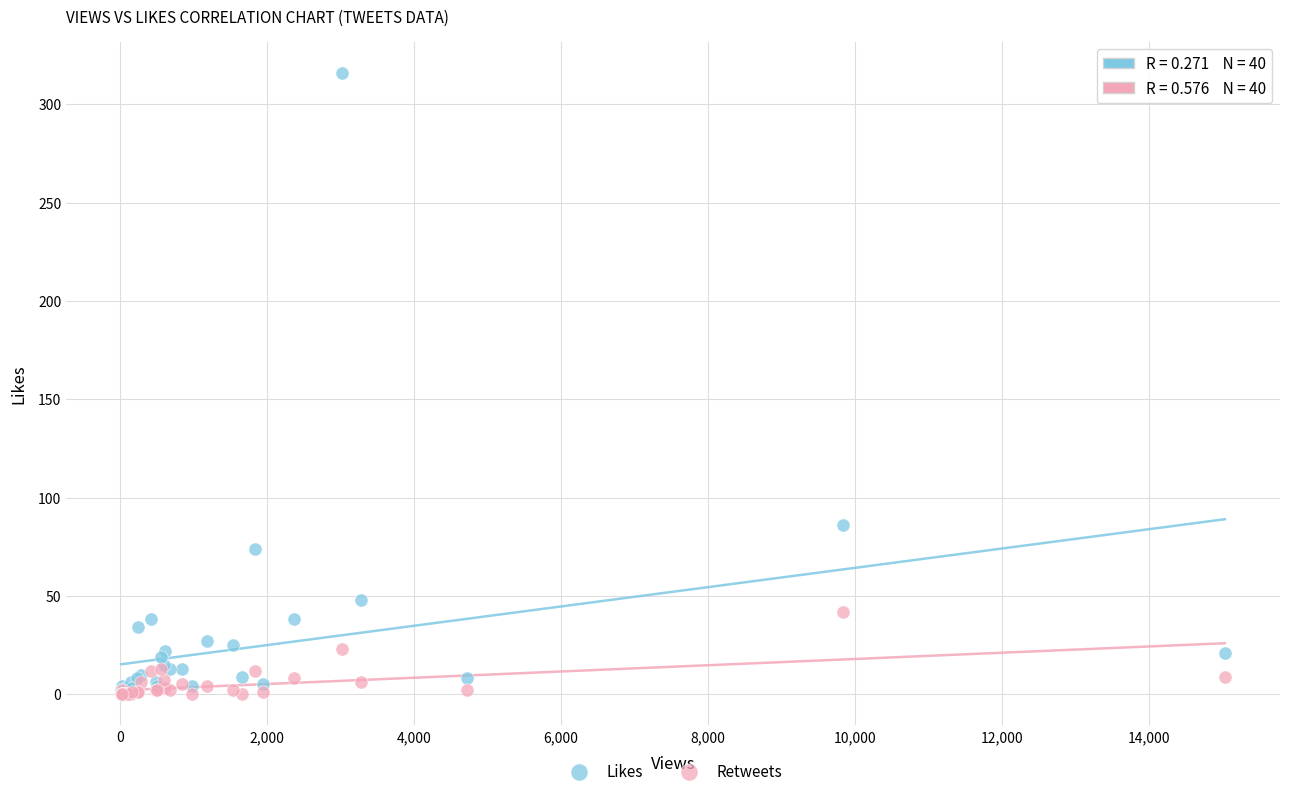

In the Likes series, what Y value is closest to 158?

86